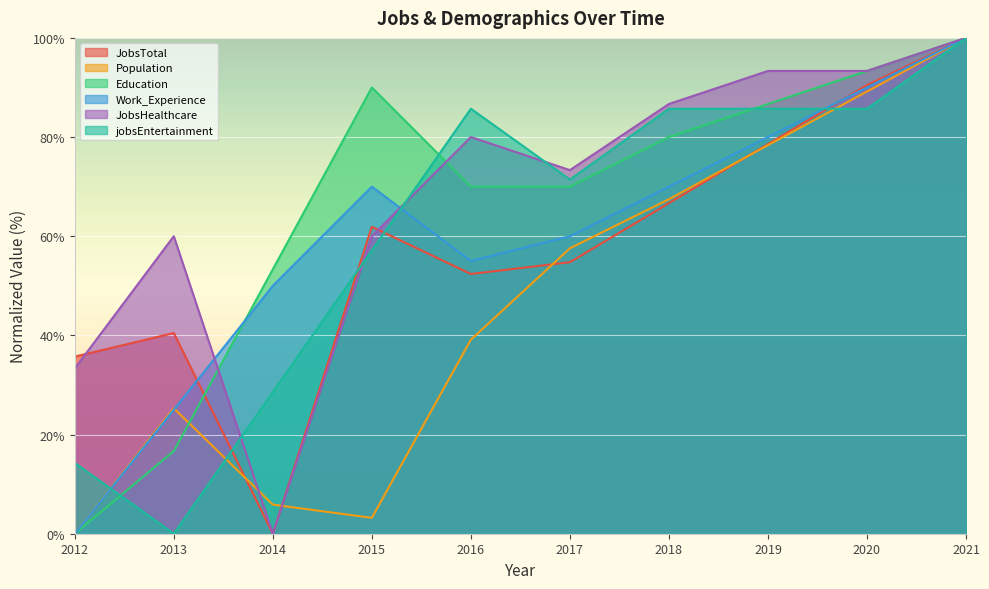

Which series ends up on top after the final intersection of JobsHealthcare and Education?

JobsHealthcare